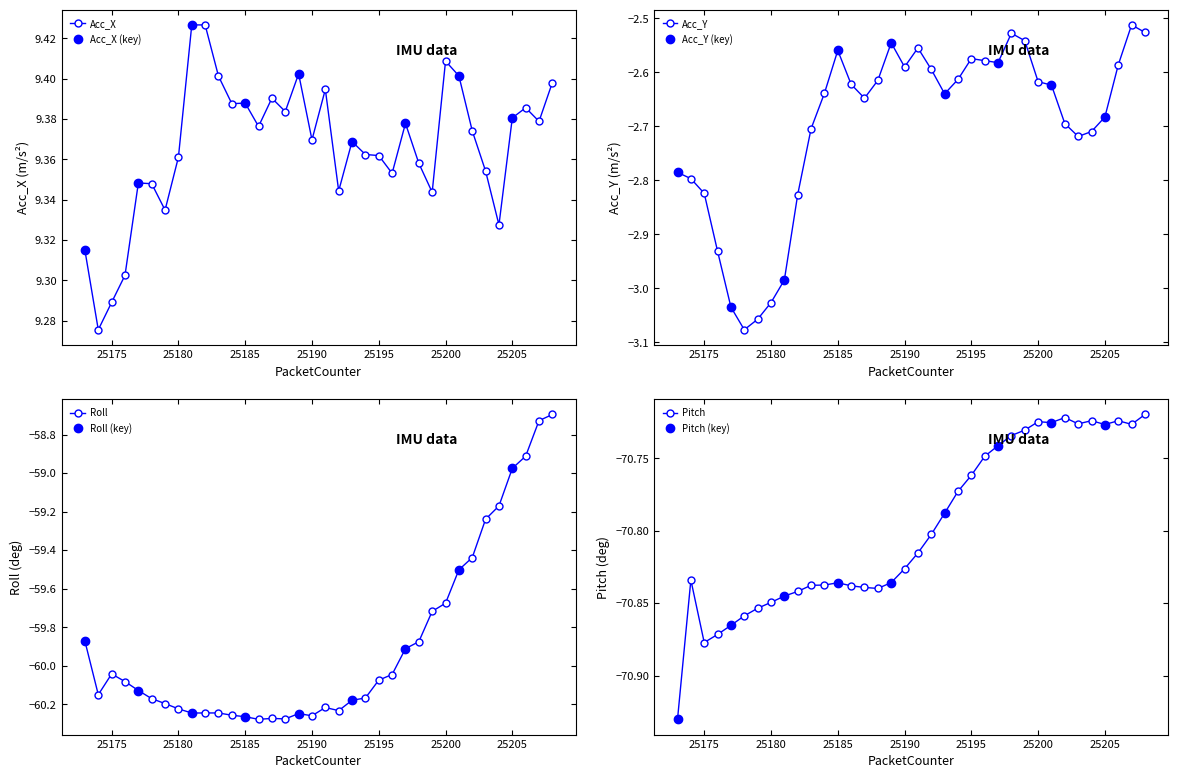

Reading left to right, what are all the values shown in this chart?

Acc_X: 25173=9.3	25174=9.3	25175=9.3	25176=9.3	25177=9.3	25178=9.3	25179=9.3	25180=9.4	25181=9.4	25182=9.4	25183=9.4	25184=9.4	25185=9.4	25186=9.4	25187=9.4	25188=9.4	25189=9.4	25190=9.4	25191=9.4	25192=9.3	25193=9.4	25194=9.4	25195=9.4	25196=9.4	25197=9.4	25198=9.4	25199=9.3	25200=9.4	25201=9.4	25202=9.4	25203=9.4	25204=9.3	25205=9.4	25206=9.4	25207=9.4	25208=9.4
Acc_Y: 25173=-2.8	25174=-2.8	25175=-2.8	25176=-2.9	25177=-3.0	25178=-3.1	25179=-3.1	25180=-3.0	25181=-3.0	25182=-2.8	25183=-2.7	25184=-2.6	25185=-2.6	25186=-2.6	25187=-2.6	25188=-2.6	25189=-2.5	25190=-2.6	25191=-2.6	25192=-2.6	25193=-2.6	25194=-2.6	25195=-2.6	25196=-2.6	25197=-2.6	25198=-2.5	25199=-2.5	25200=-2.6	25201=-2.6	25202=-2.7	25203=-2.7	25204=-2.7	25205=-2.7	25206=-2.6	25207=-2.5	25208=-2.5
Roll: 25173=-59.9	25174=-60.1	25175=-60.0	25176=-60.1	25177=-60.1	25178=-60.2	25179=-60.2	25180=-60.2	25181=-60.2	25182=-60.2	25183=-60.2	25184=-60.3	25185=-60.3	25186=-60.3	25187=-60.3	25188=-60.3	25189=-60.2	25190=-60.3	25191=-60.2	25192=-60.2	25193=-60.2	25194=-60.2	25195=-60.1	25196=-60.0	25197=-59.9	25198=-59.9	25199=-59.7	25200=-59.7	25201=-59.5	25202=-59.4	25203=-59.2	25204=-59.2	25205=-59.0	25206=-58.9	25207=-58.7	25208=-58.7
Pitch: 25173=-70.9	25174=-70.8	25175=-70.9	25176=-70.9	25177=-70.9	25178=-70.9	25179=-70.9	25180=-70.8	25181=-70.8	25182=-70.8	25183=-70.8	25184=-70.8	25185=-70.8	25186=-70.8	25187=-70.8	25188=-70.8	25189=-70.8	25190=-70.8	25191=-70.8	25192=-70.8	25193=-70.8	25194=-70.8	25195=-70.8	25196=-70.7	25197=-70.7	25198=-70.7	25199=-70.7	25200=-70.7	25201=-70.7	25202=-70.7	25203=-70.7	25204=-70.7	25205=-70.7	25206=-70.7	25207=-70.7	25208=-70.7